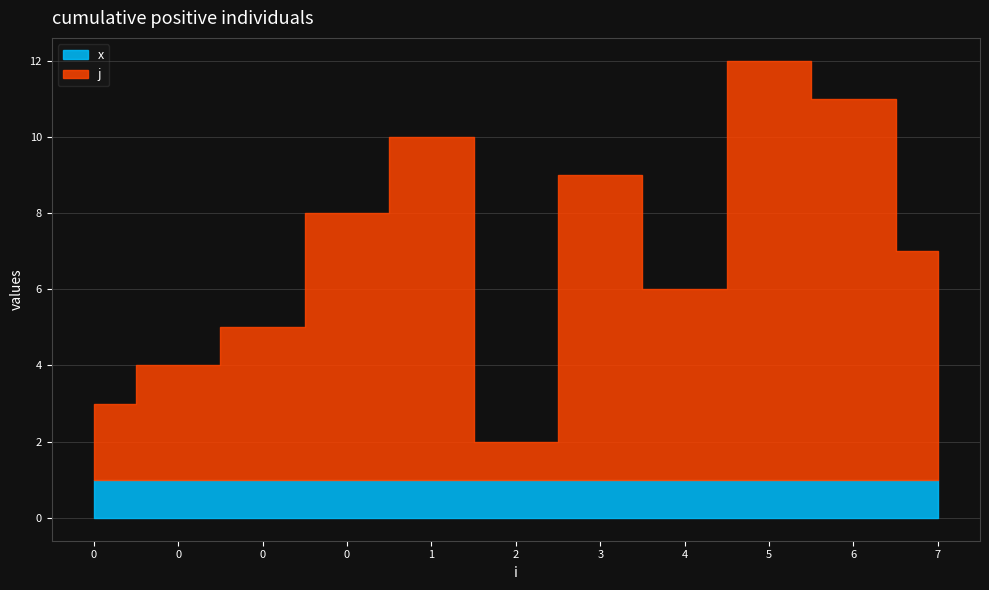

How many j values are between 3 and 9?

7